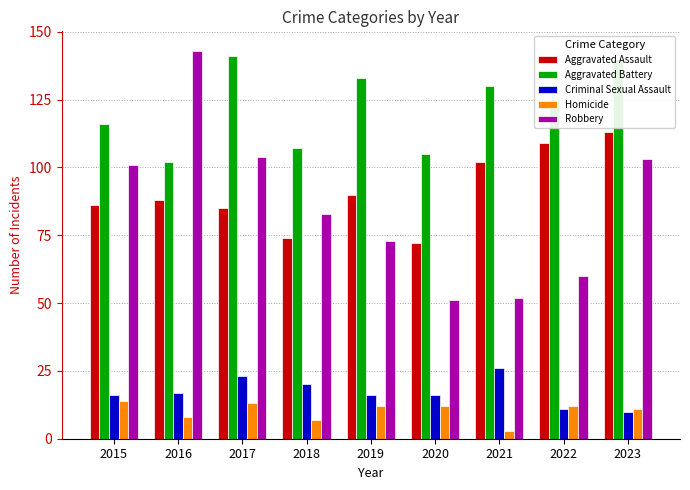

What is the average value of the Homicide series?

10